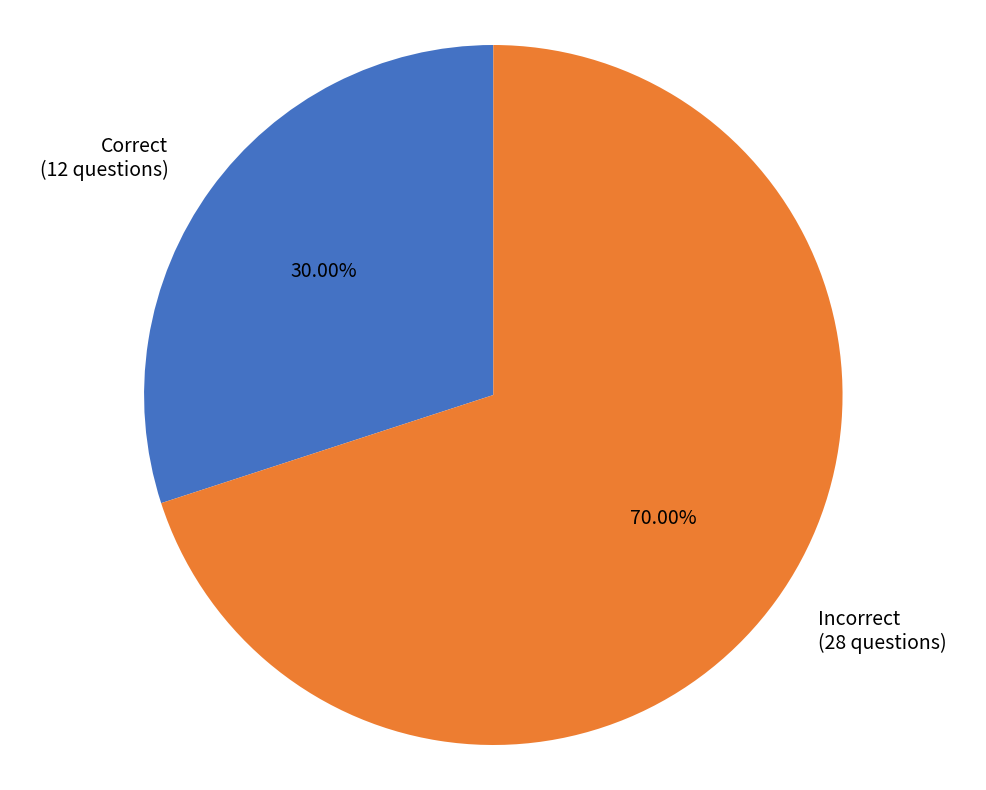

How many slices are in this pie chart?

2